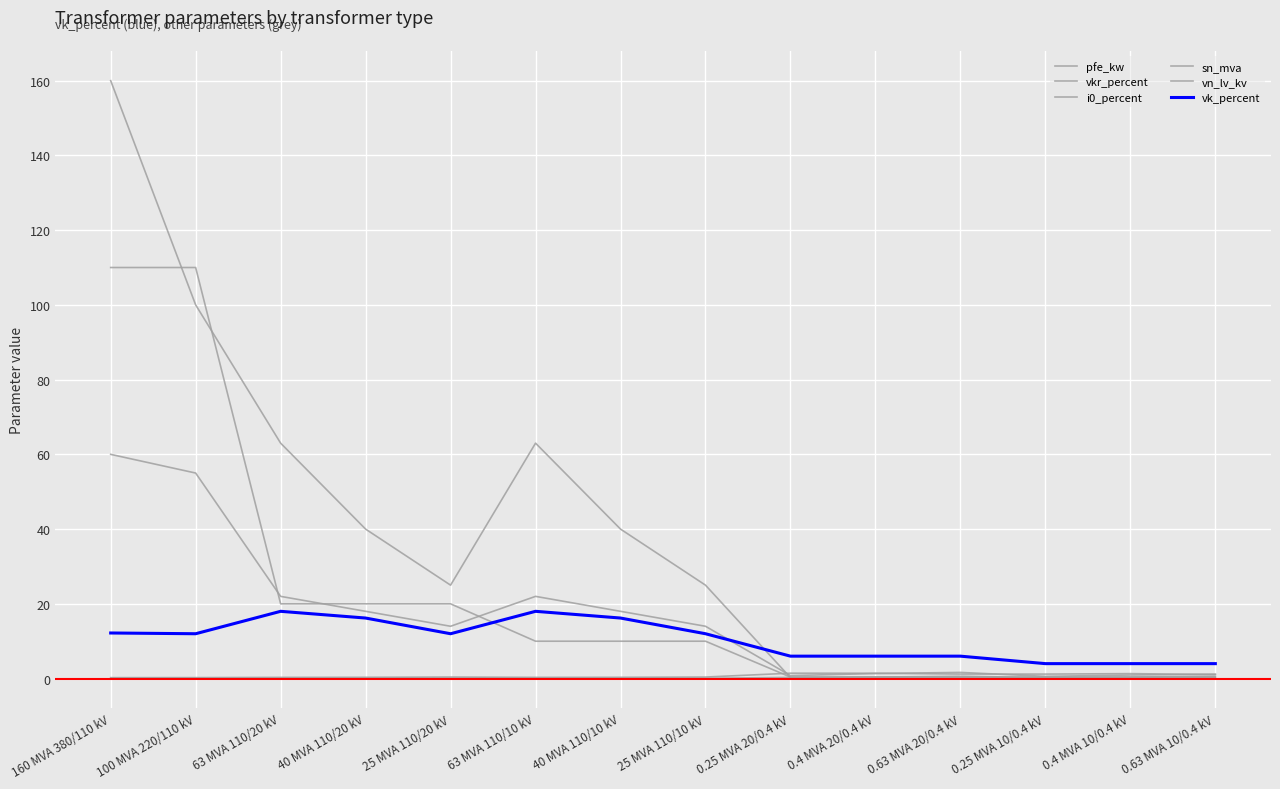

Is it true that vkr_percent equals 0.2 at 40 MVA 110/20 kV?

False